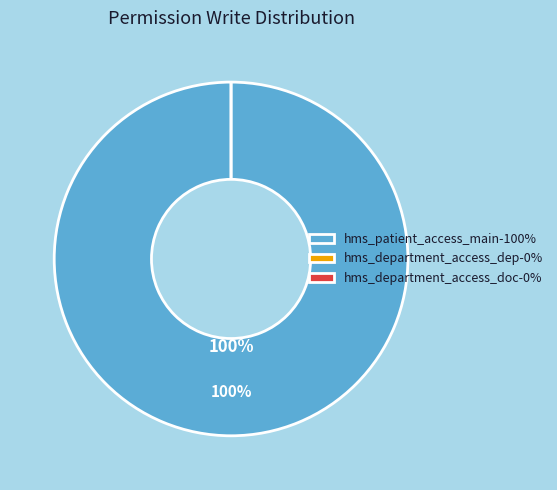

What is the largest slice in the pie chart?

hms_patient_access_main